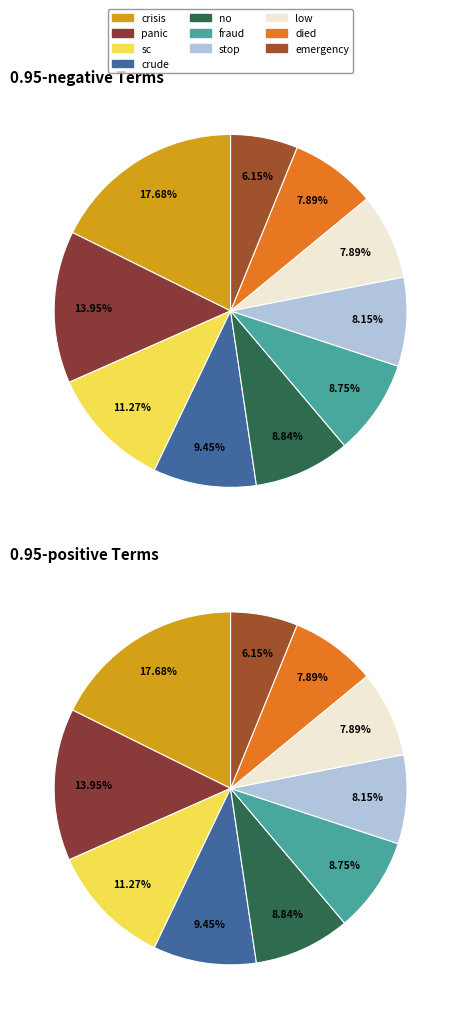

Which category has the smallest portion of the pie?

emergency